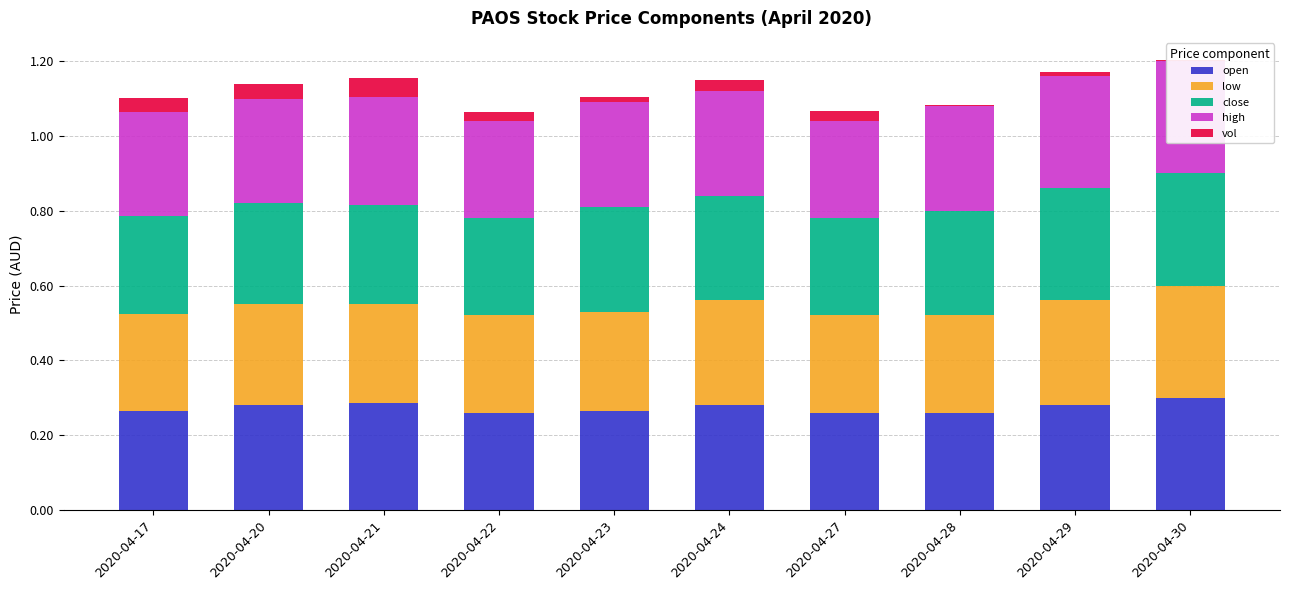

Which has a higher value, 2020-04-29 or 2020-04-20?

2020-04-29